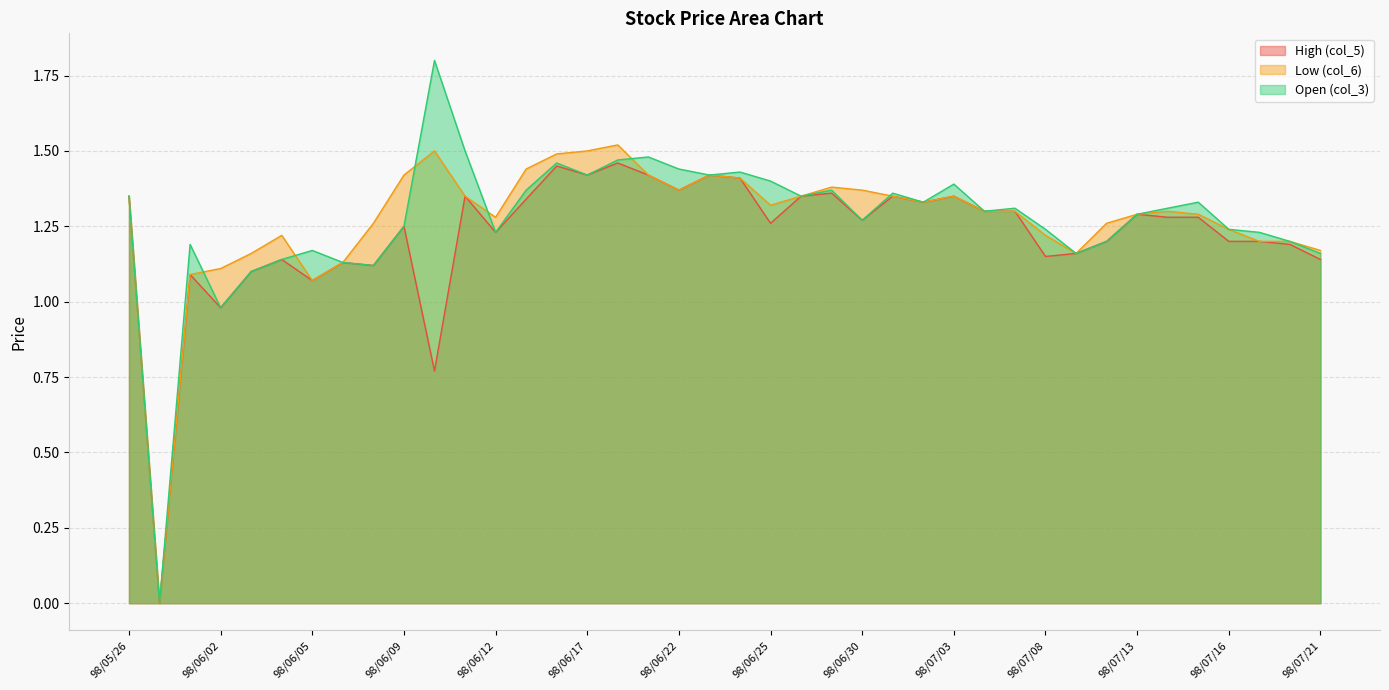

What is the maximum value shown in the chart?

1.8